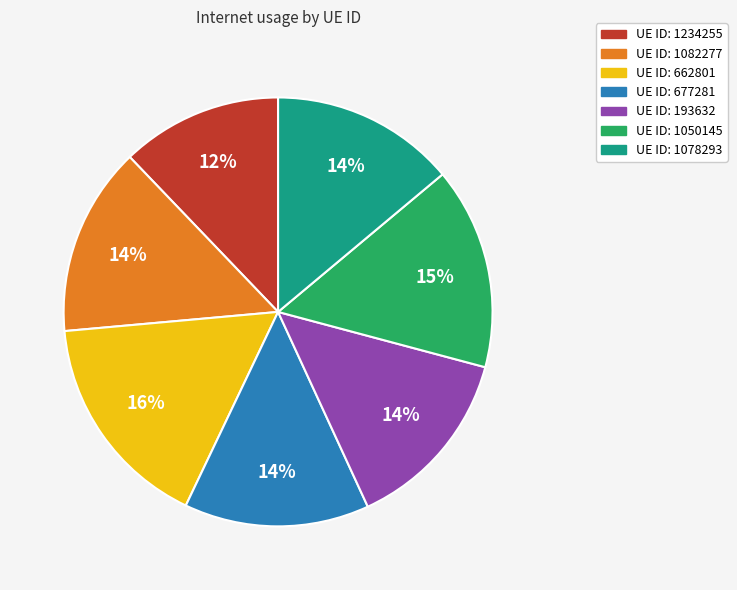

To the nearest percent, what is the difference between the largest and smallest slice percentages?

4%